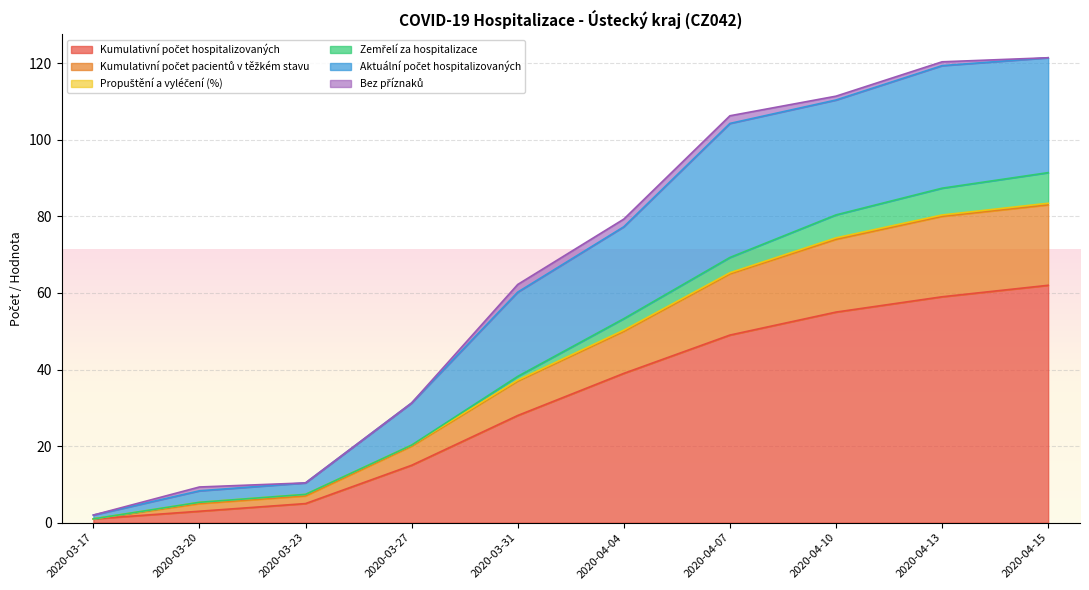

Which category has the highest value in the Kumulativní počet pacientů v těžkém stavu series?

2020-04-13